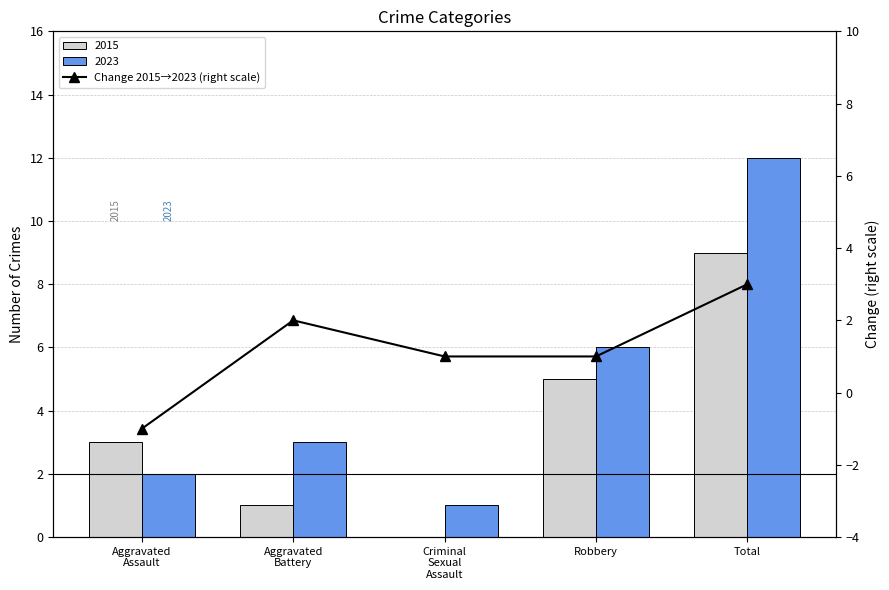

What is the label of the 3rd bar from the left?

Criminal
Sexual
Assault